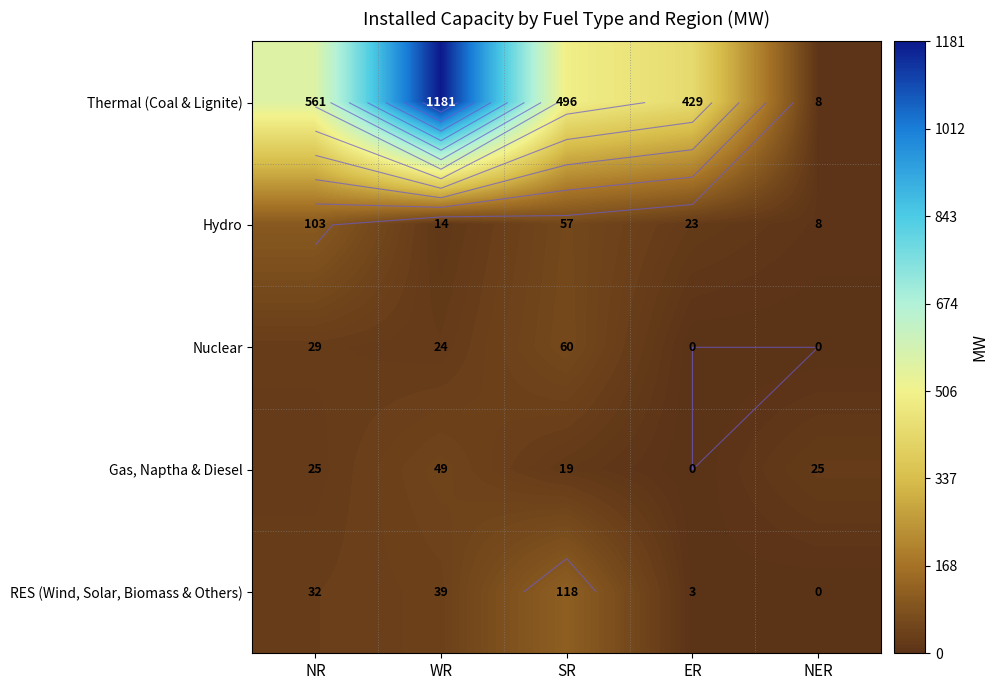

How many values in the Hydro series exceed 23?

2